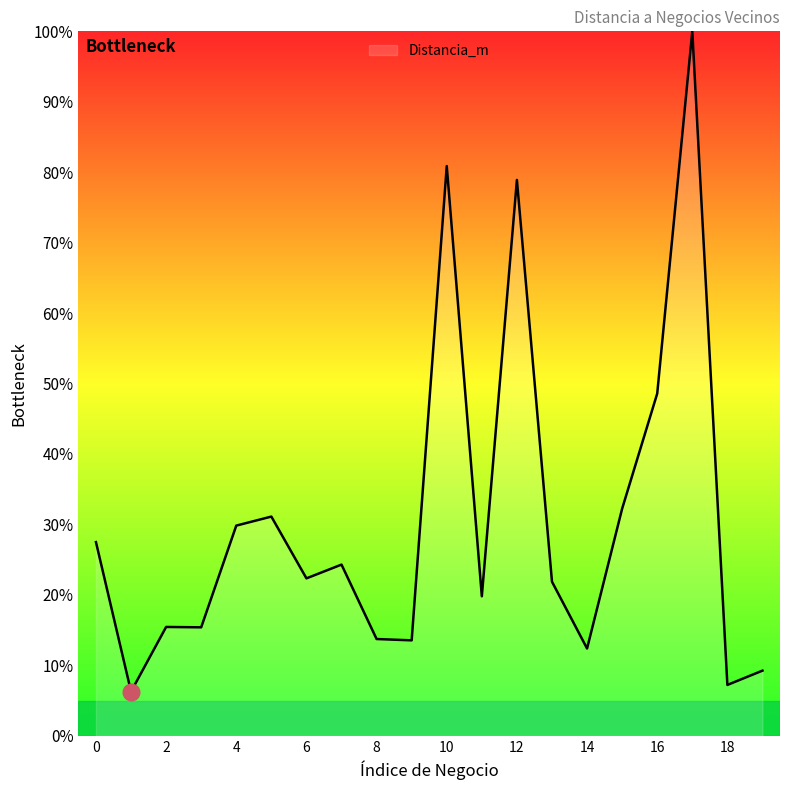

What is the difference between the maximum and minimum values?

93.7